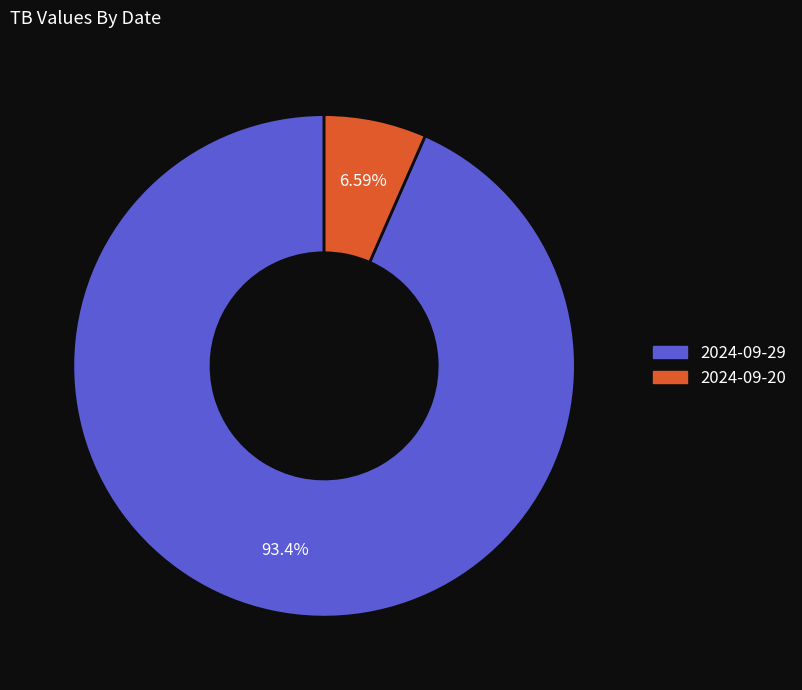

To the nearest percent, what is the average slice percentage?

50%